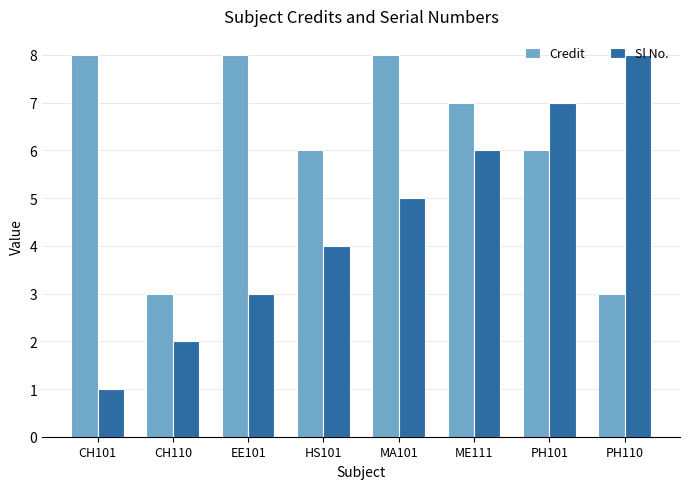

What is the label of the 6th bar from the right?

EE101